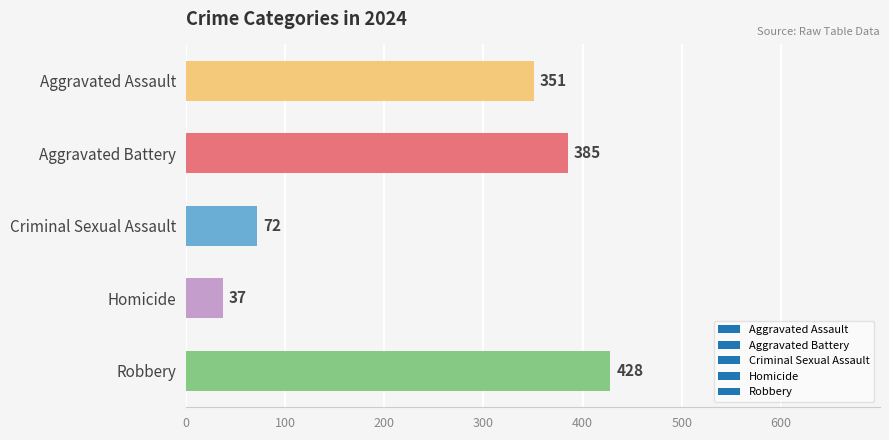

Reading bottom to top, extract all data points from this chart.

428	37	72	385	351